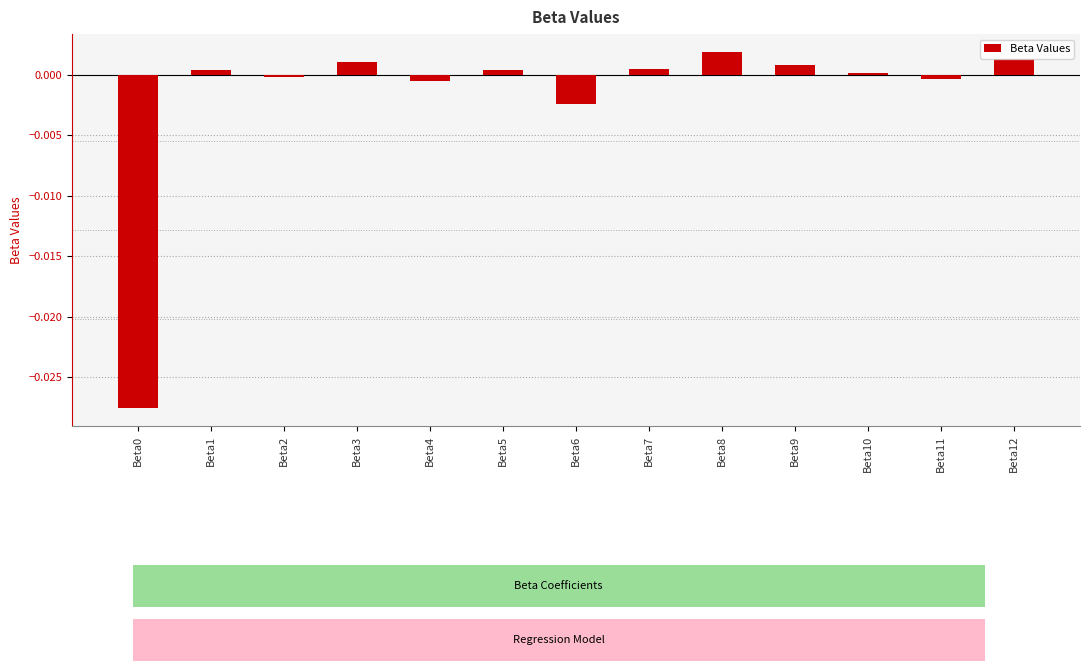

Is it true that the value at Beta12 is 0.0?

True